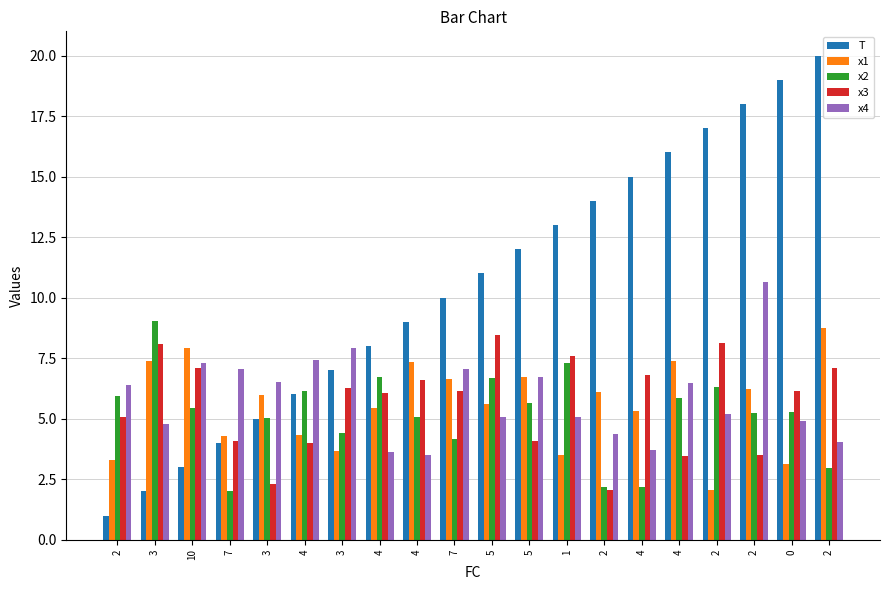

What are all the series names shown in the legend?

T, x1, x2, x3, x4